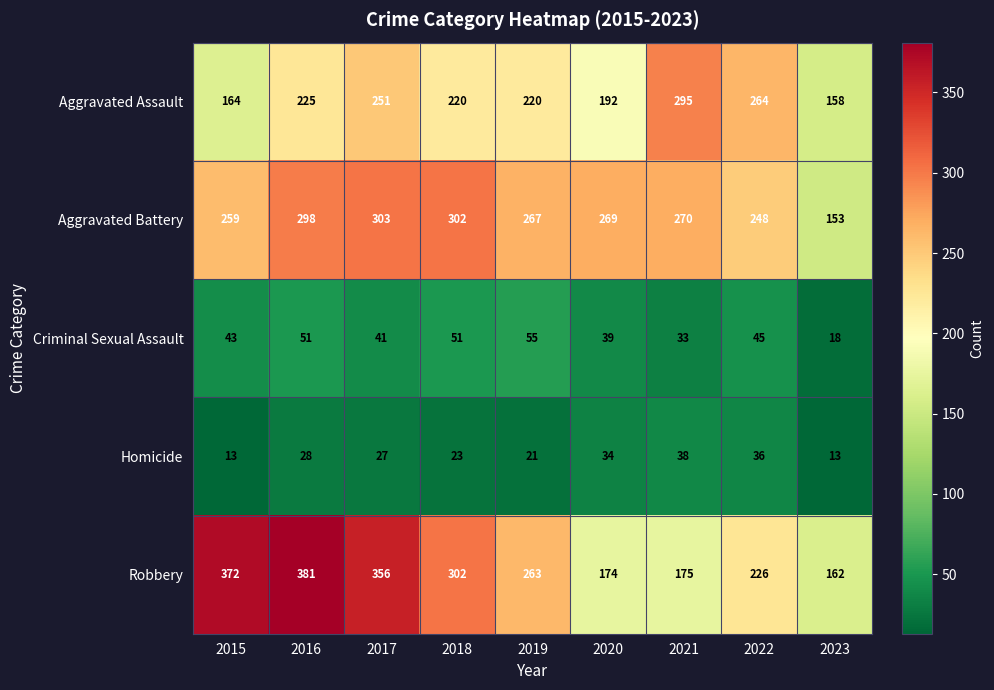

What is the difference between the highest and lowest values at 2015?

359